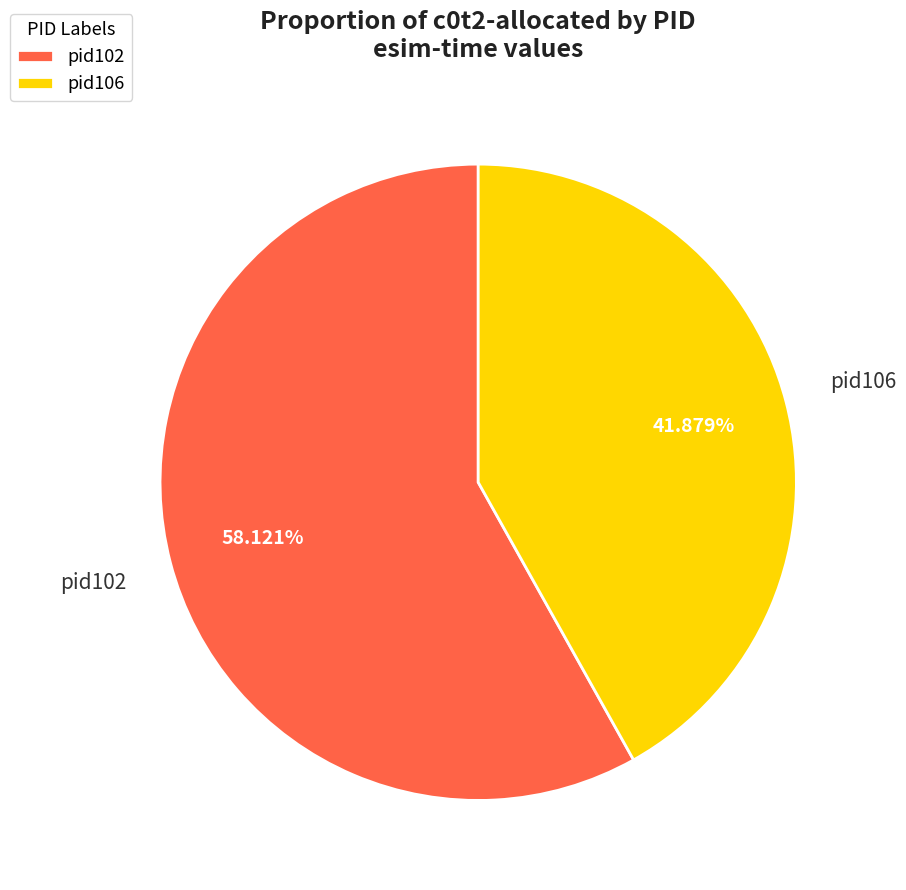

Is it true that pid106 is 31% of the pie?

False